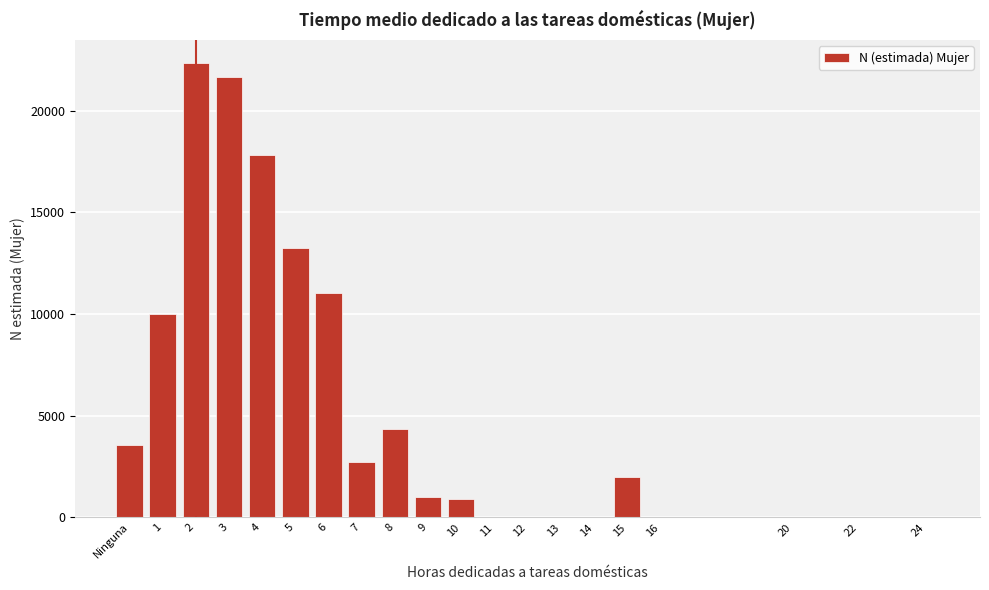

Reading right to left, transcribe all the data shown in this chart.

24=0	22=0	20=0	16=0	15=2003	14=0	13=0	12=0	11=0	10=897	9=1025	8=4345	7=2704	6=11026	5=13242	4=17822	3=21646	2=22350	1=9983	Ninguna=3584